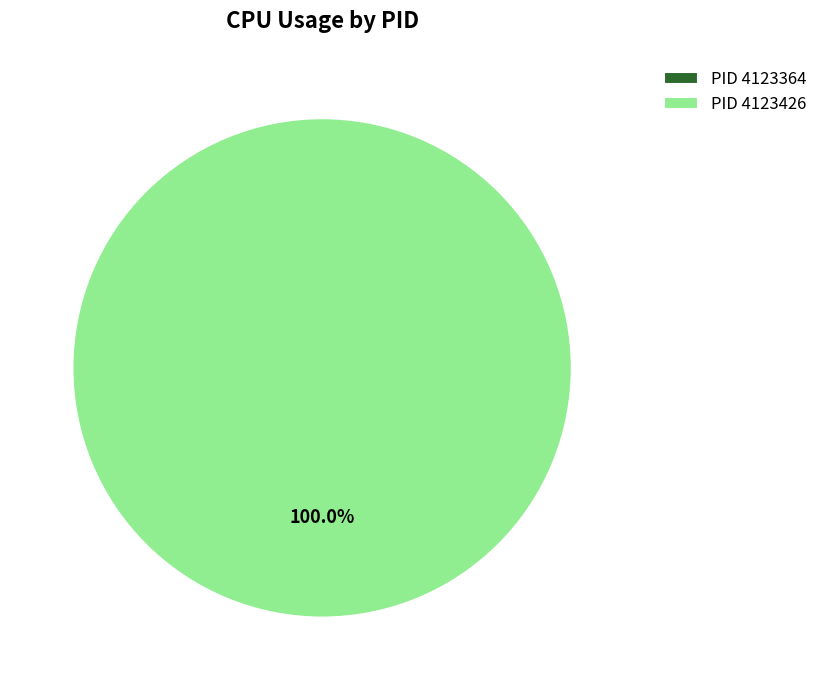

True or false: 4123426 accounts for 93% of the total.

False